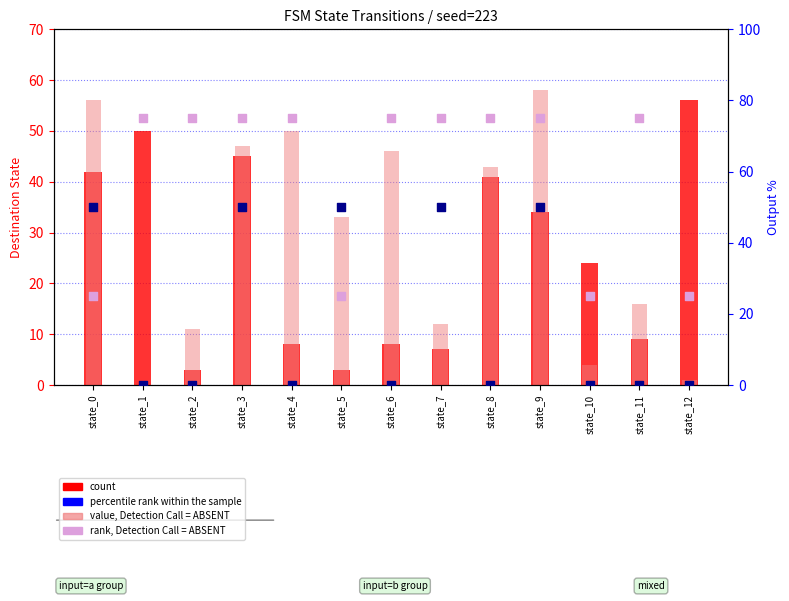

Which series has the largest Y range (max minus min)?

destination state